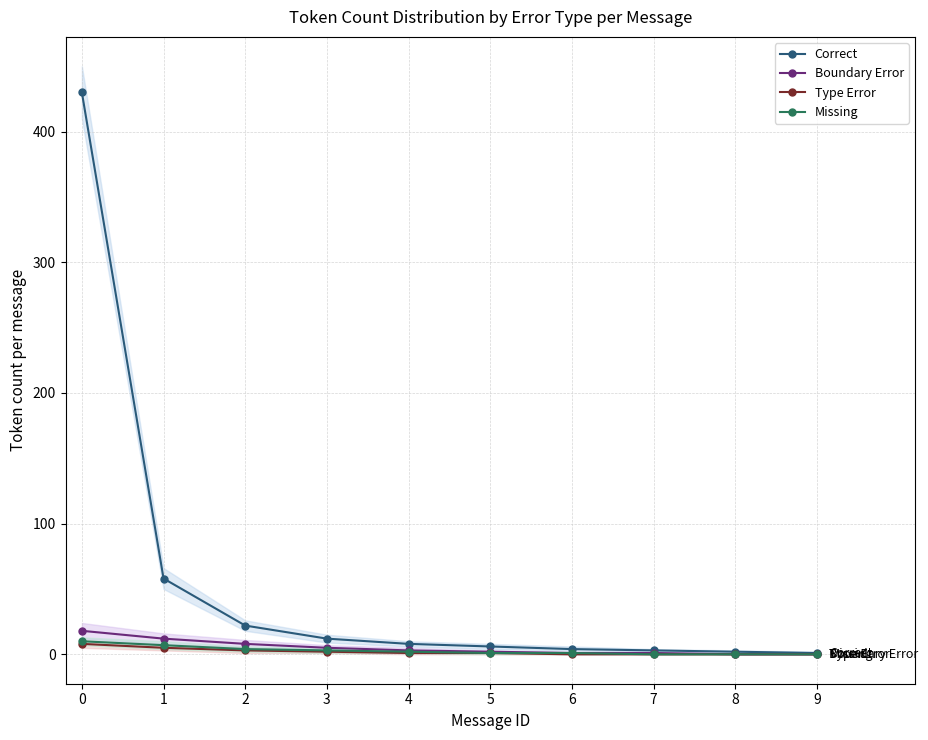

Is it true that Missing equals 2 at 4?

True